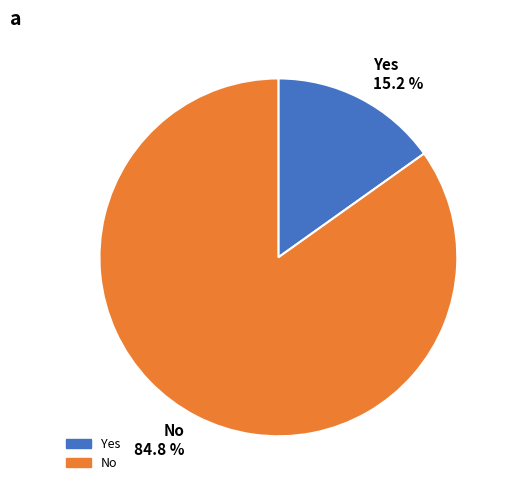

Is there a majority slice in this chart?

Yes